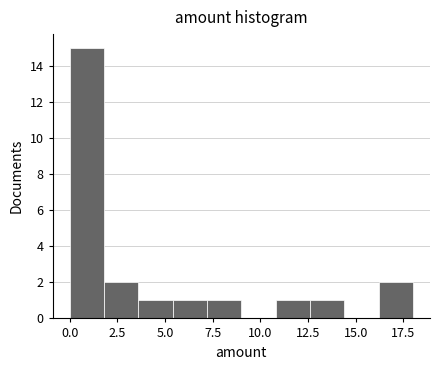

Read against the x-axis, roughly where is the centre of the tallest bar?

1.0